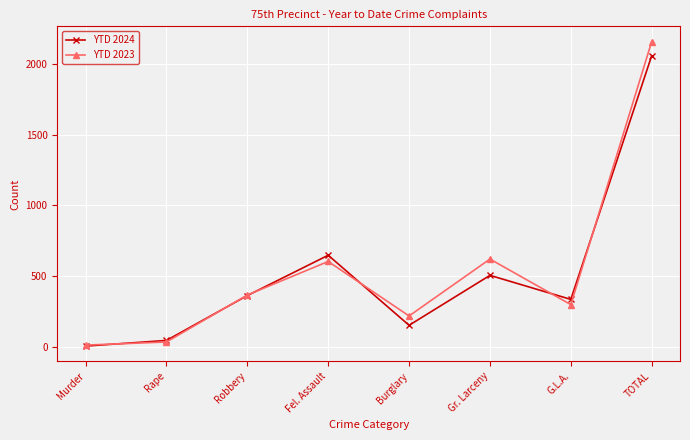

Which label corresponds to the smallest value in the chart?

Murder